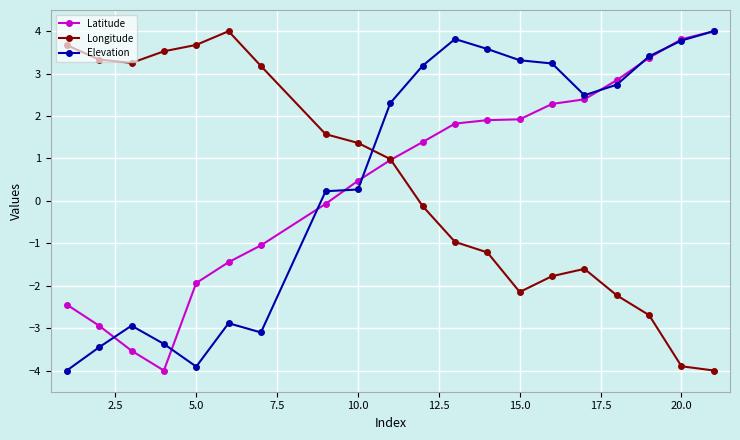

What is the greatest value displayed?

4.0